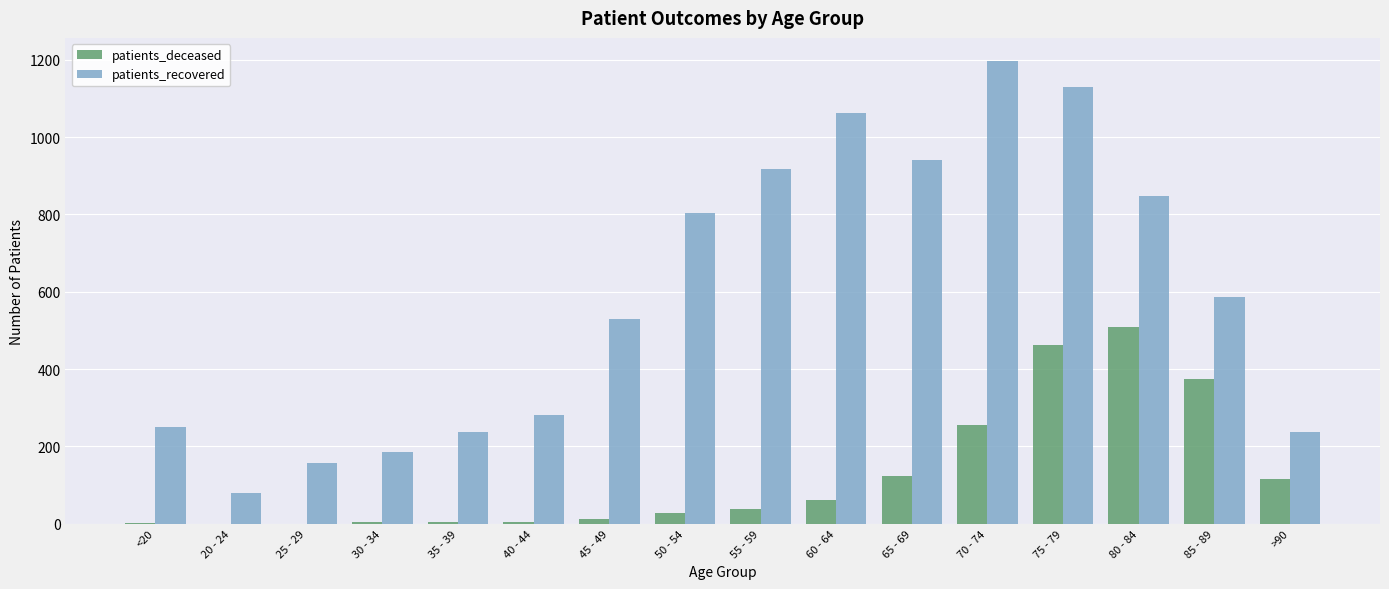

How many groups of bars are there?

16